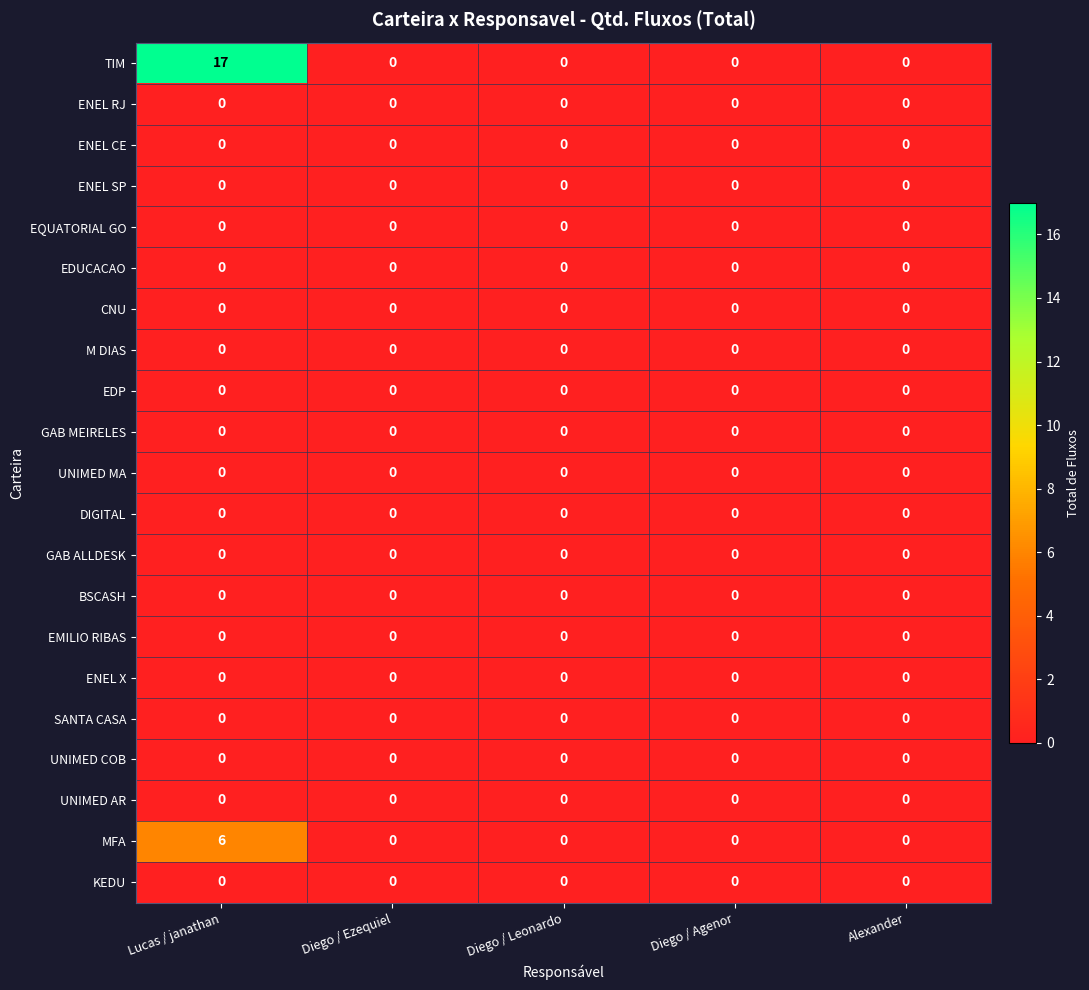

Which label corresponds to the largest value in the chart?

Lucas / janathan